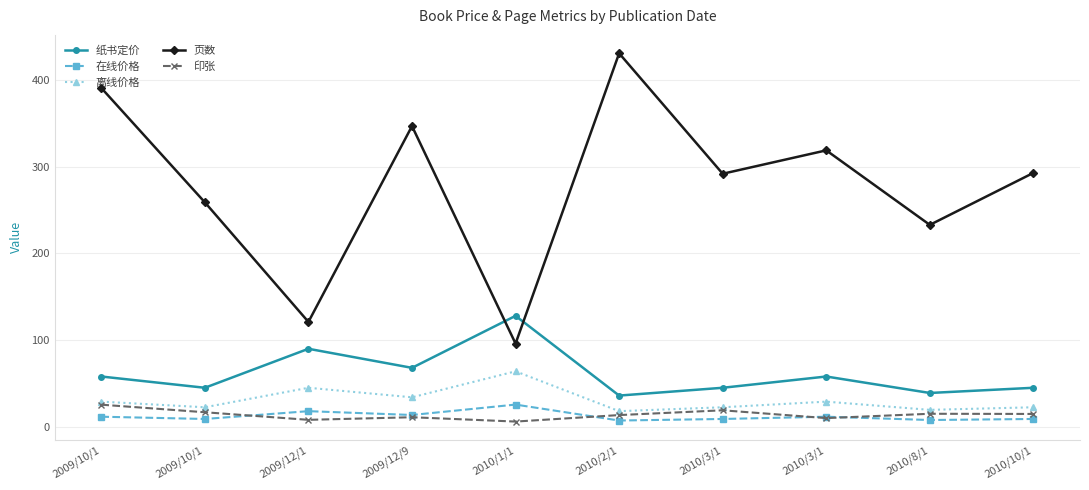

Count the number of categories in the chart.

10